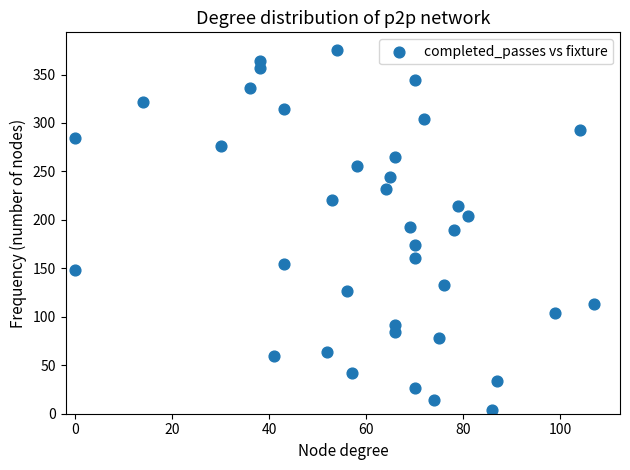

What is the range of X values (max minus min)?

107